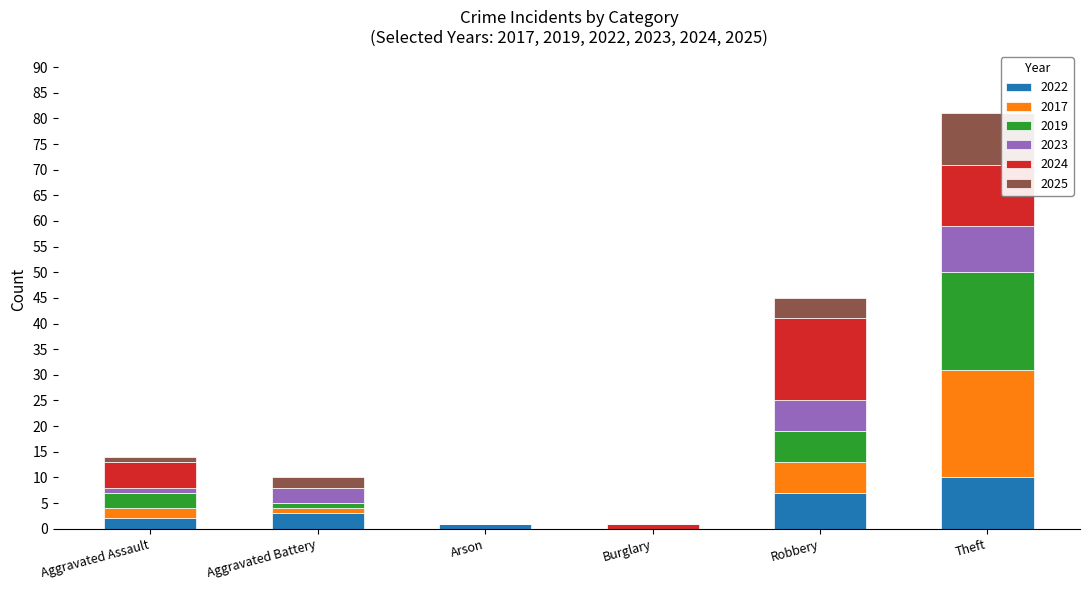

What are all the series names shown in the legend?

2022, 2017, 2019, 2023, 2024, 2025